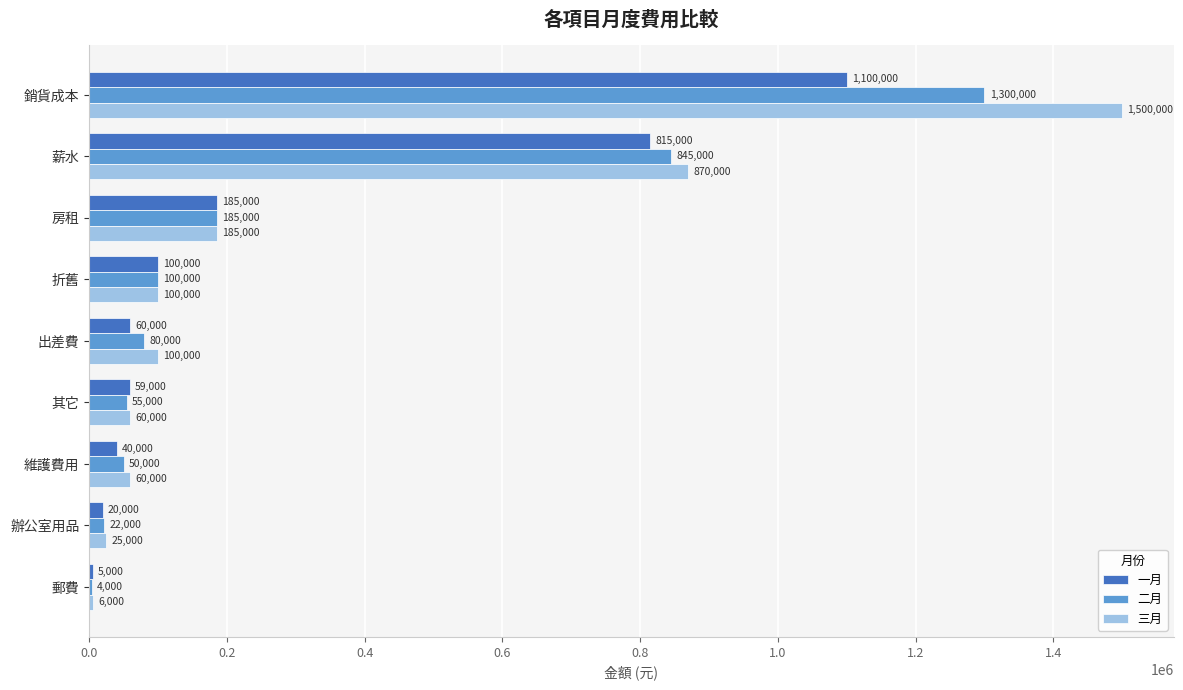

Which series has the largest range (max minus min)?

三月